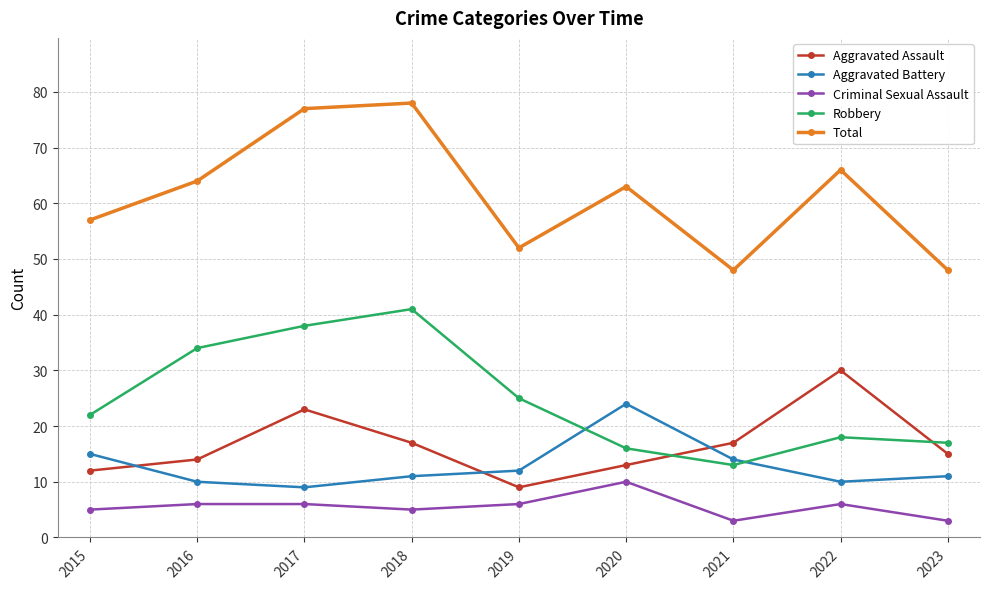

The Aggravated Assault series shows 11 at 2021. True or false?

False